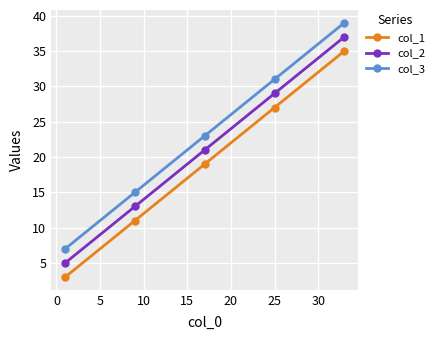

What is the highest value of the col_2 series?

37